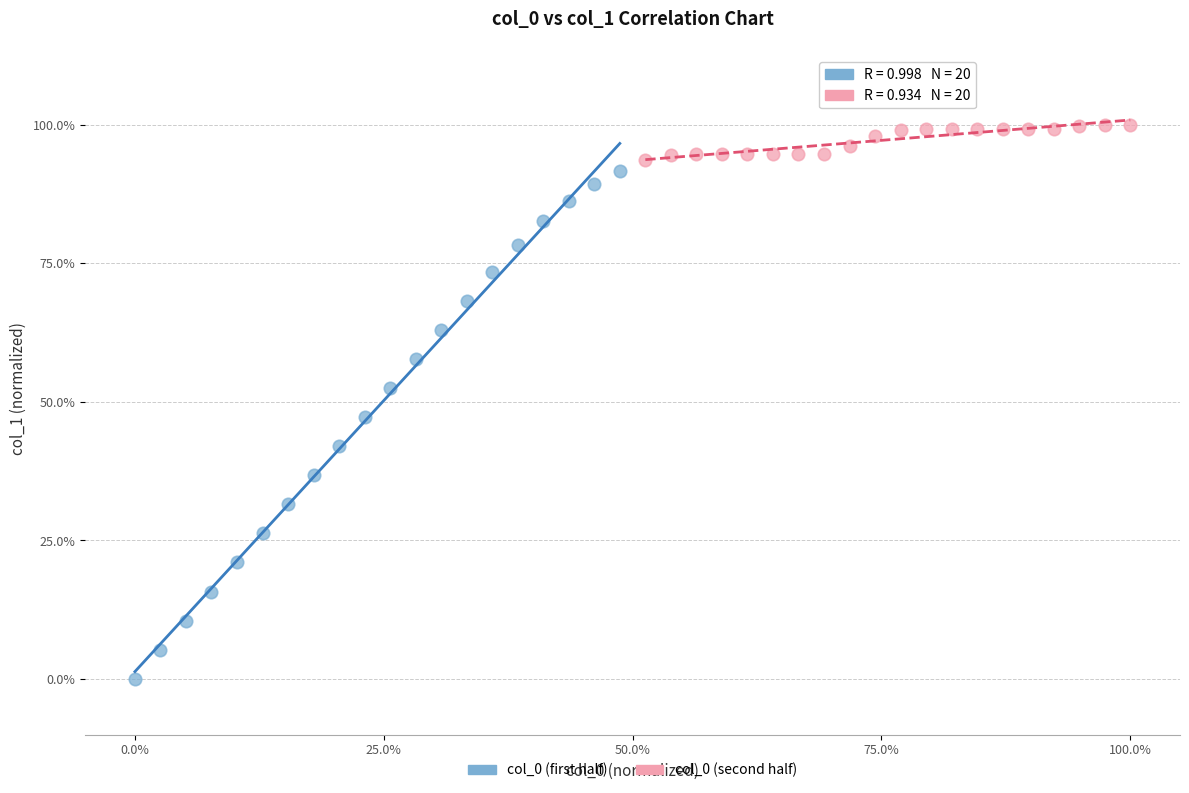

Which series has the largest Y range (max minus min)?

col_0 (first half)